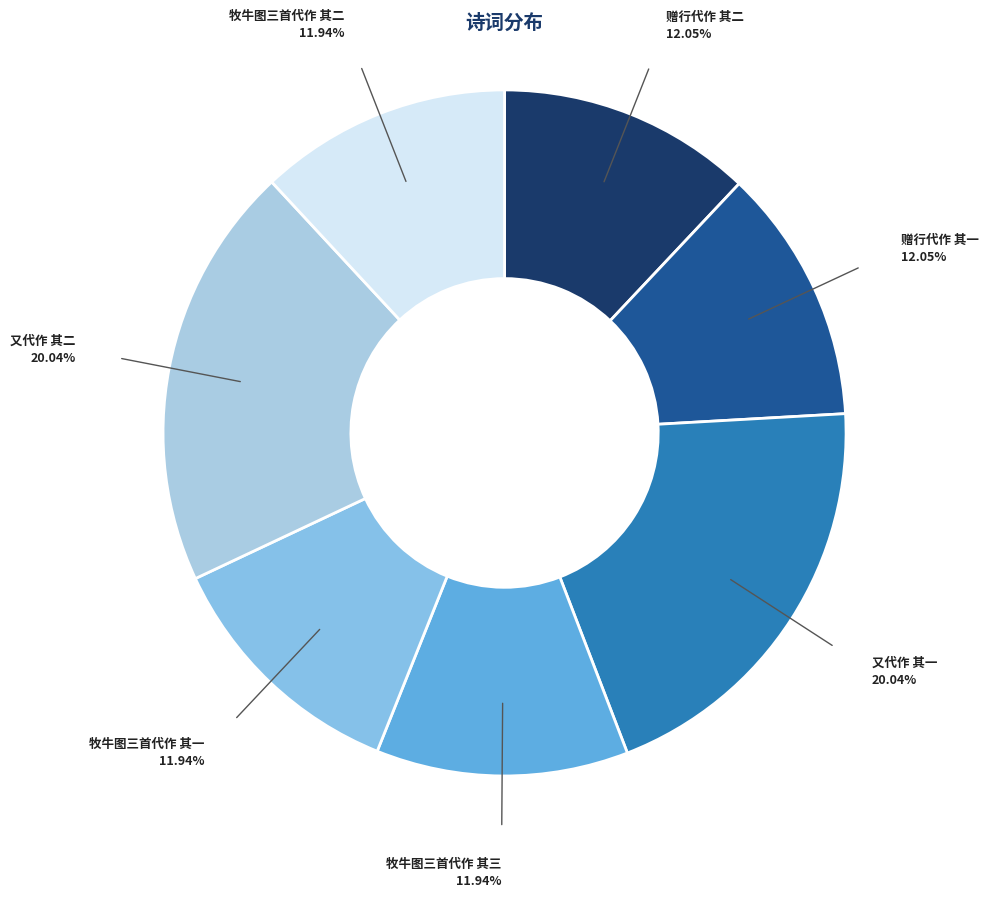

How many slices are in this pie chart?

7